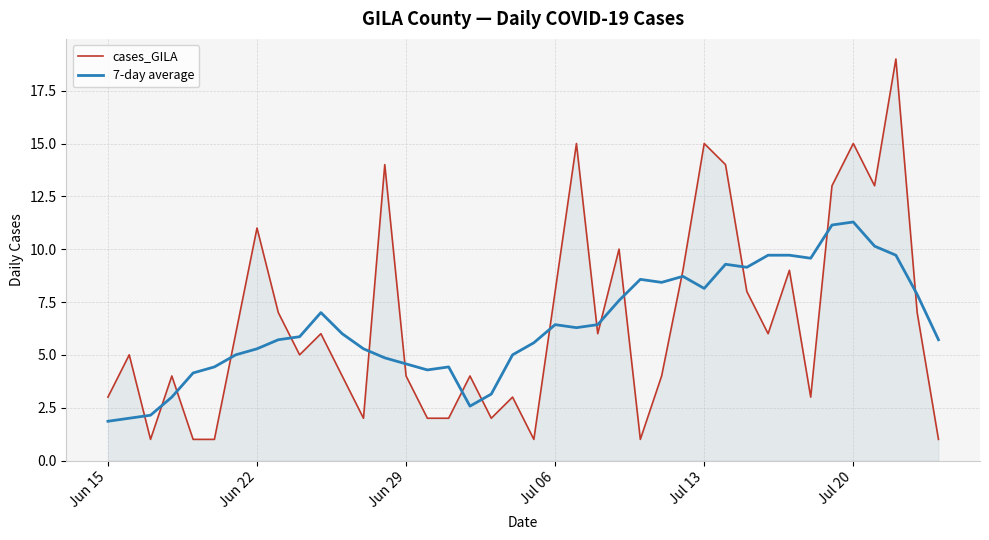

What is the greatest value displayed?

19.0